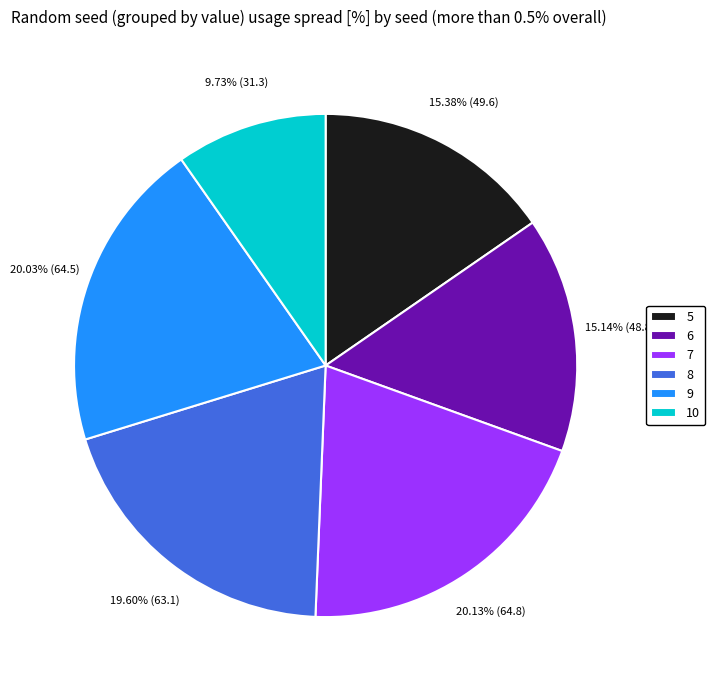

Between 9 and 10, which is larger?

9